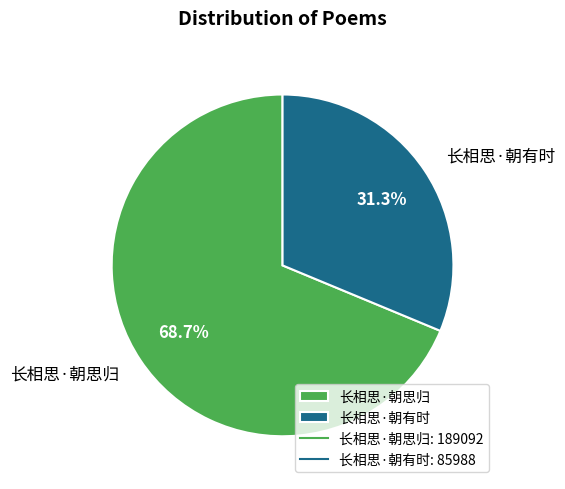

Is there any slice that represents more than half of the pie?

Yes